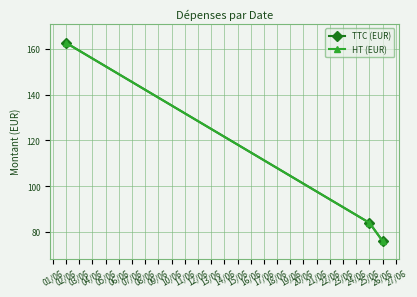

What is the sum of all HT (EUR) values?

322.7